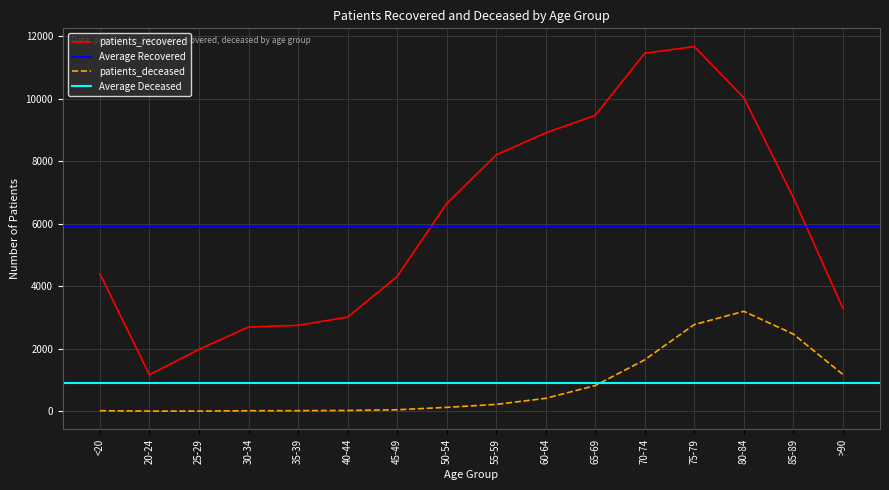

The patients_recovered series shows 15843 at 75-79. True or false?

False